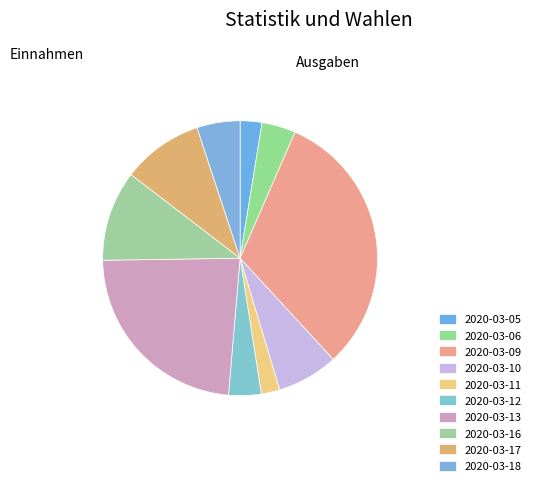

Is there any slice that represents more than half of the pie?

No